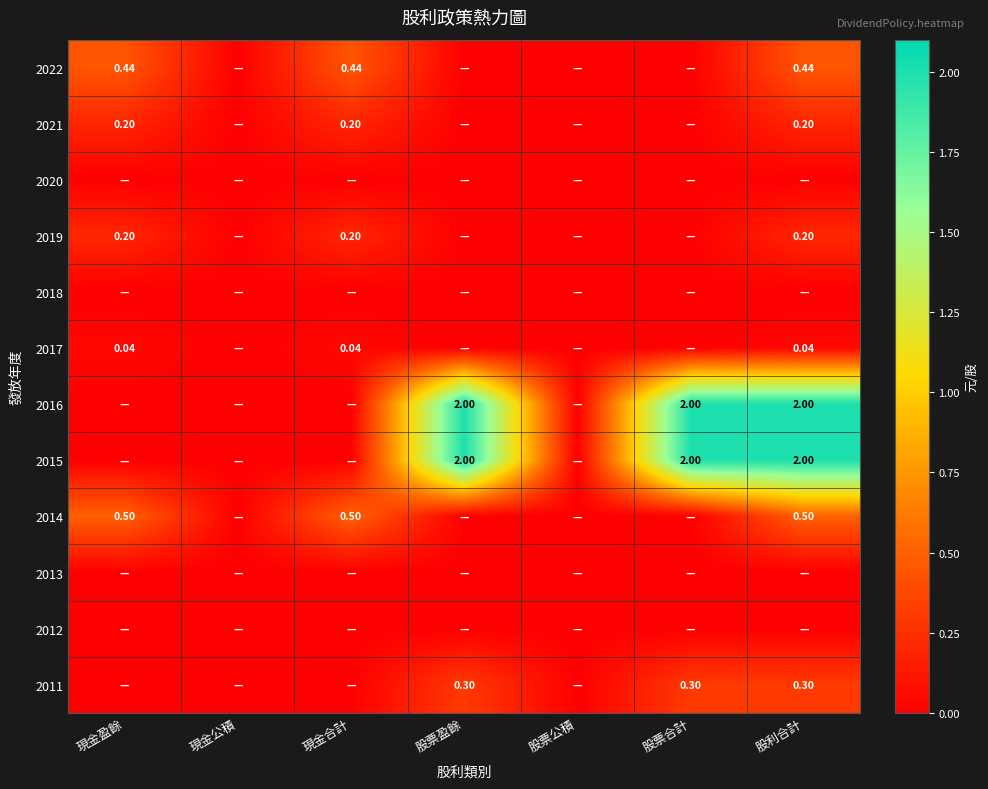

What is the difference between the 2011 values at 股票盈餘 and 現金合計?

0.3